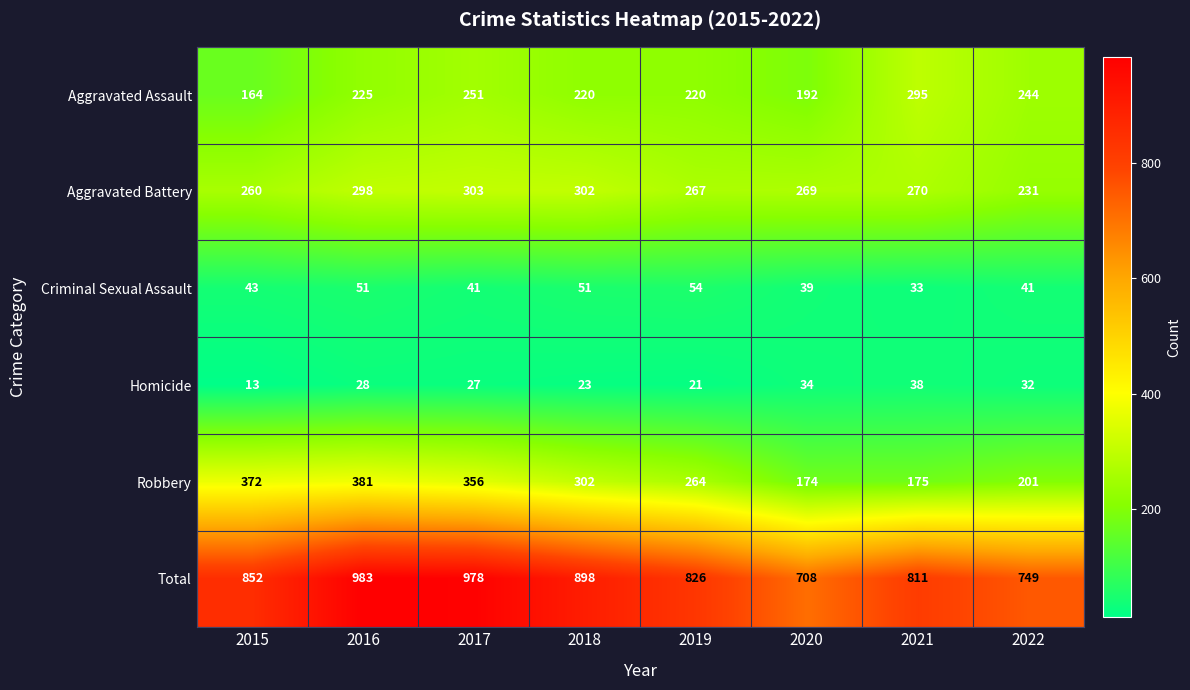

What is the difference between the Criminal Sexual Assault values at 2021 and 2016?

18